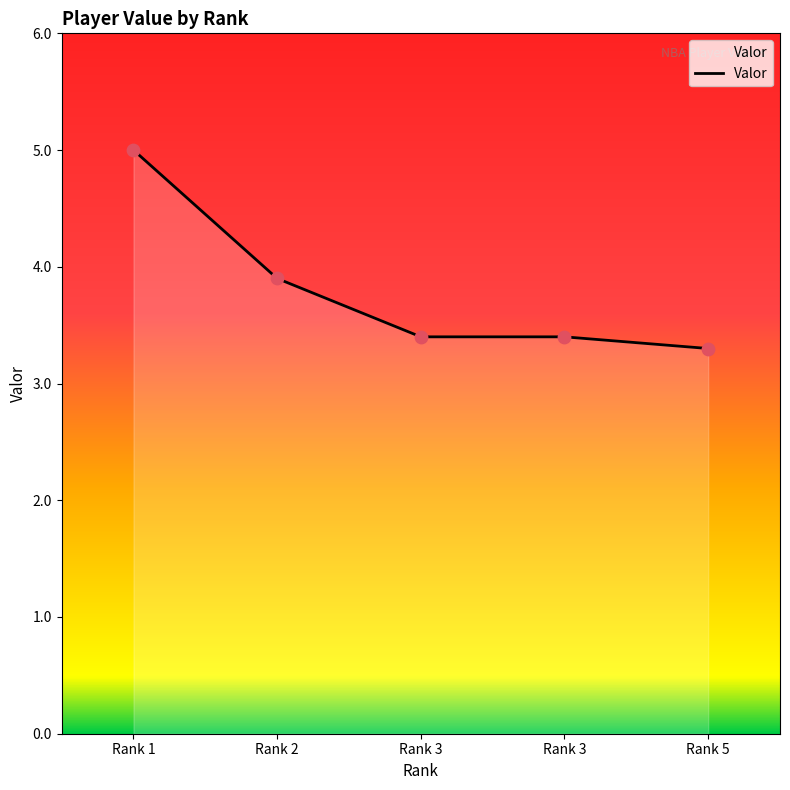

Count the number of data series in this chart.

1